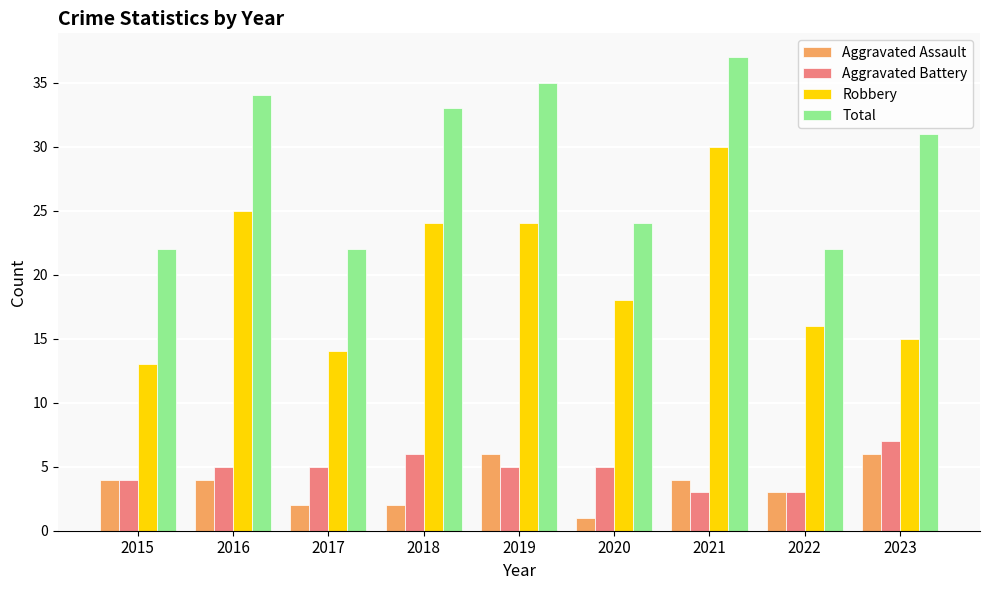

What is the total value across all series at 2018?

65